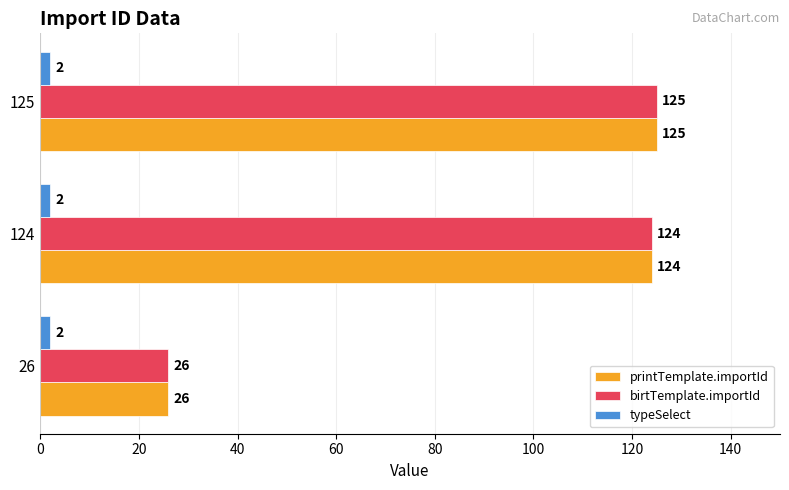

What is the maximum value shown in the chart?

125